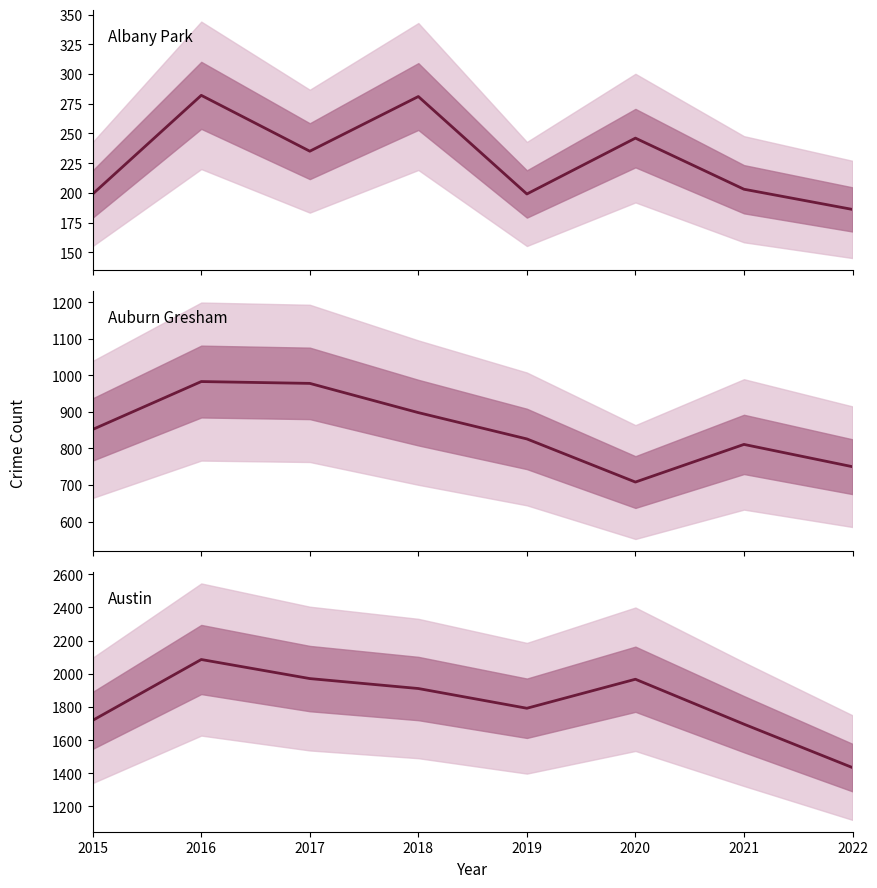

The Albany Park series shows 203 at 2021. True or false?

True